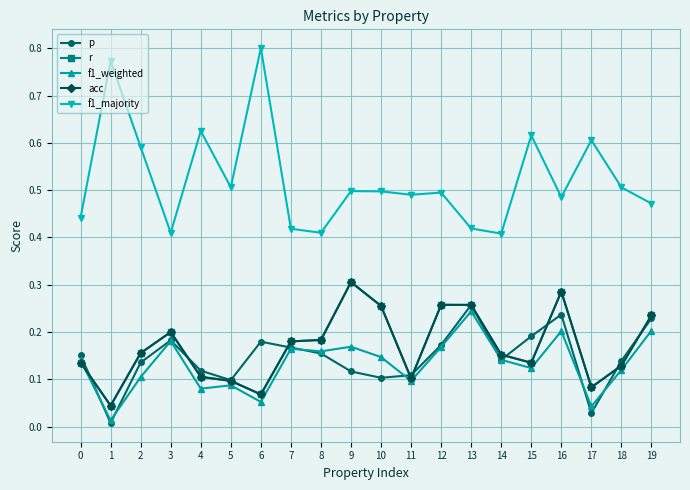

What is the total value across all series at 5?

0.9